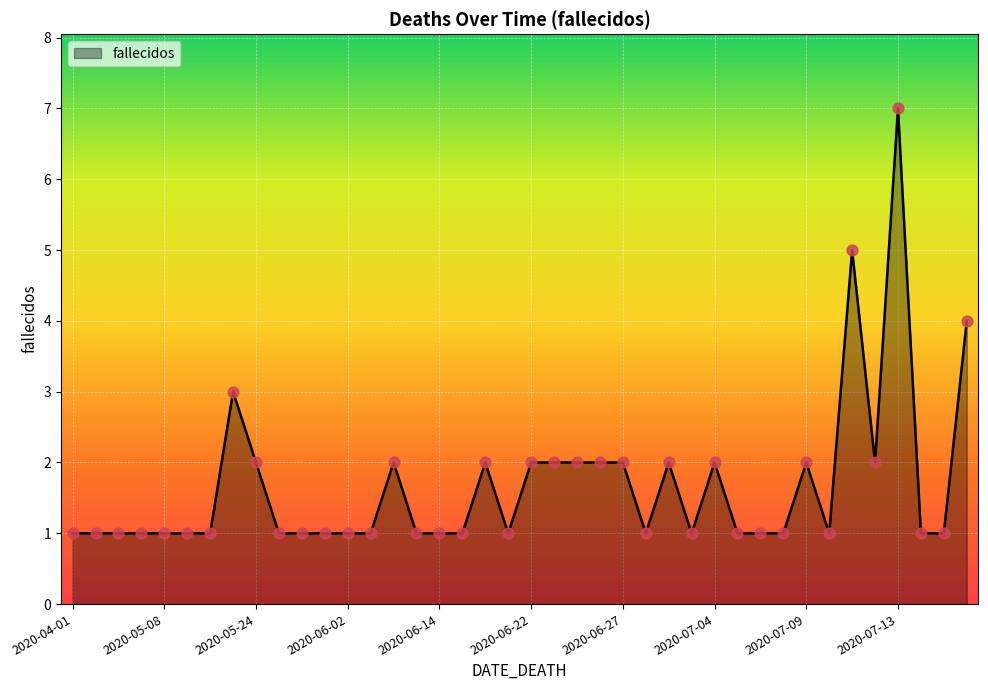

What is the maximum value shown in the chart?

7